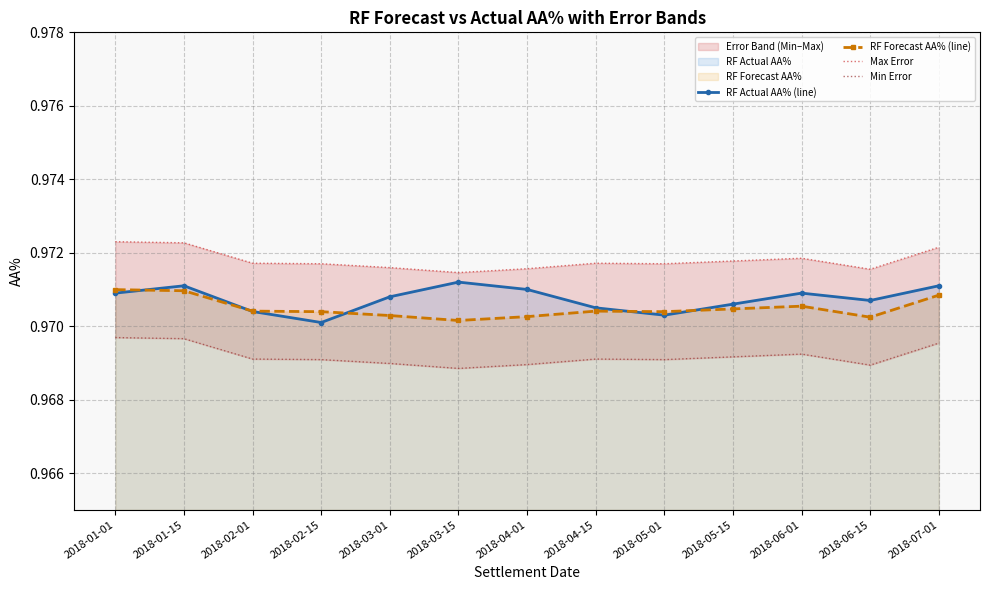

Is it true that RF Forecast AA% (line) equals 0.2 at 2018-04-15?

False